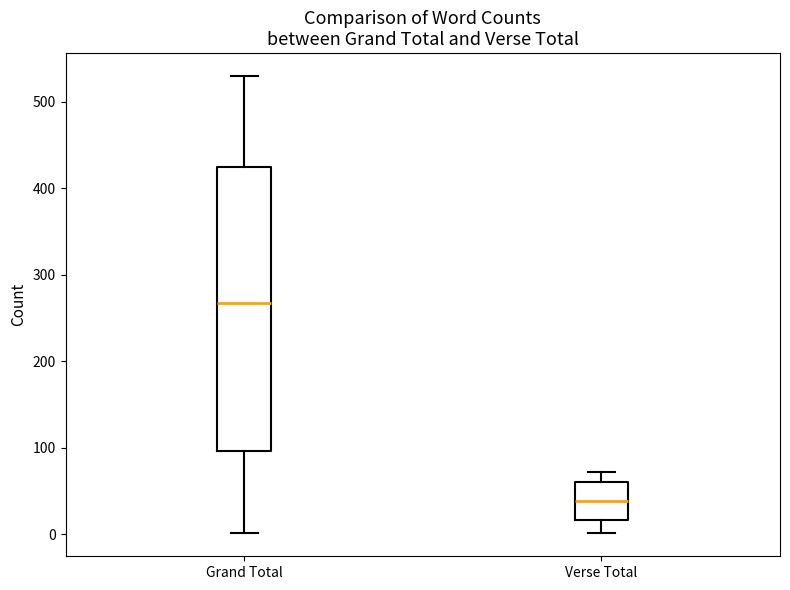

Which box is the tallest, from its lower edge to its upper edge?

Grand Total